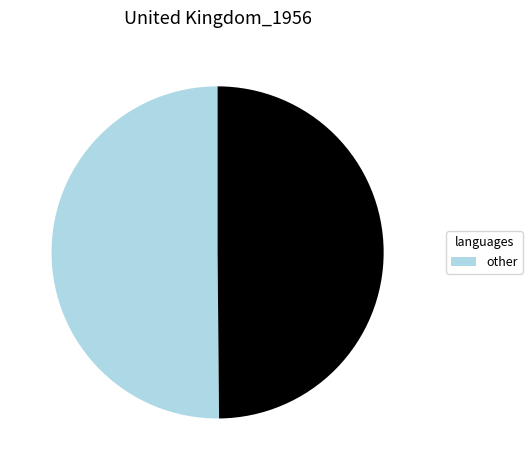

How many segments does this pie chart have?

2